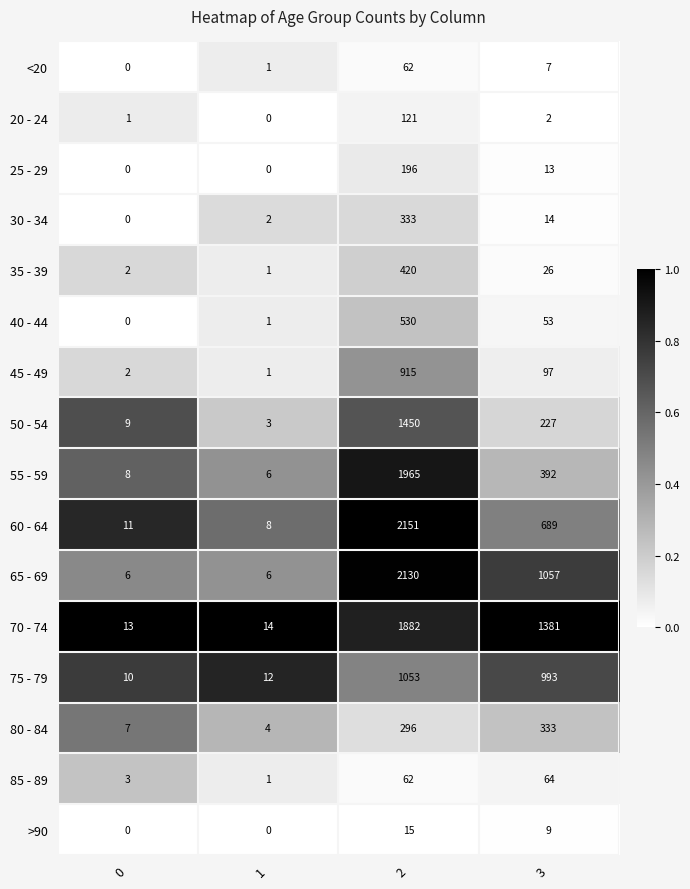

List the labels in order of 20 - 24 value, smallest first.

1, 0, 3, 2